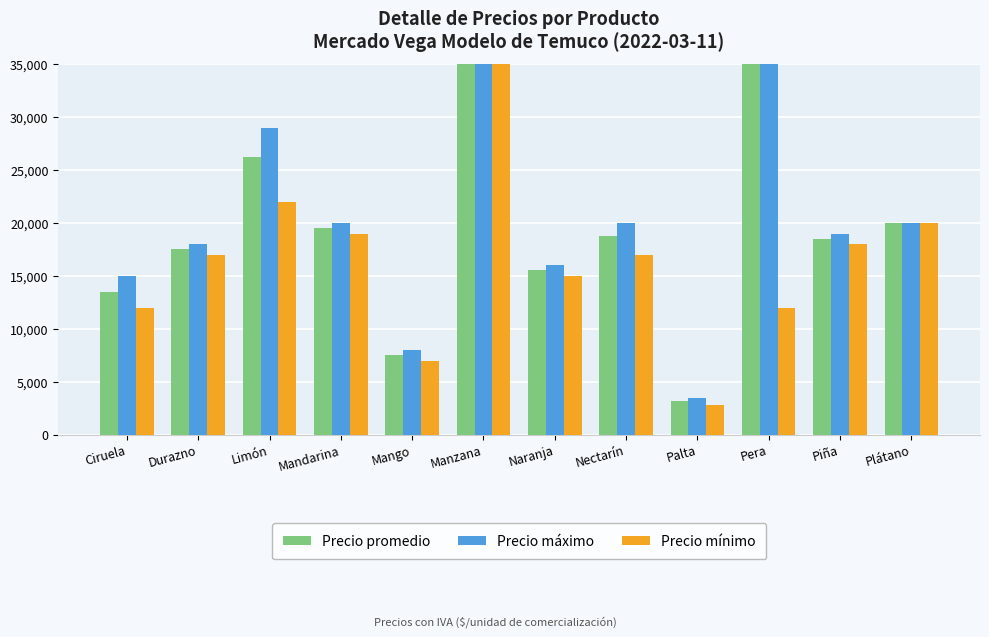

How many values in the Precio mínimo series exceed 17000?

5